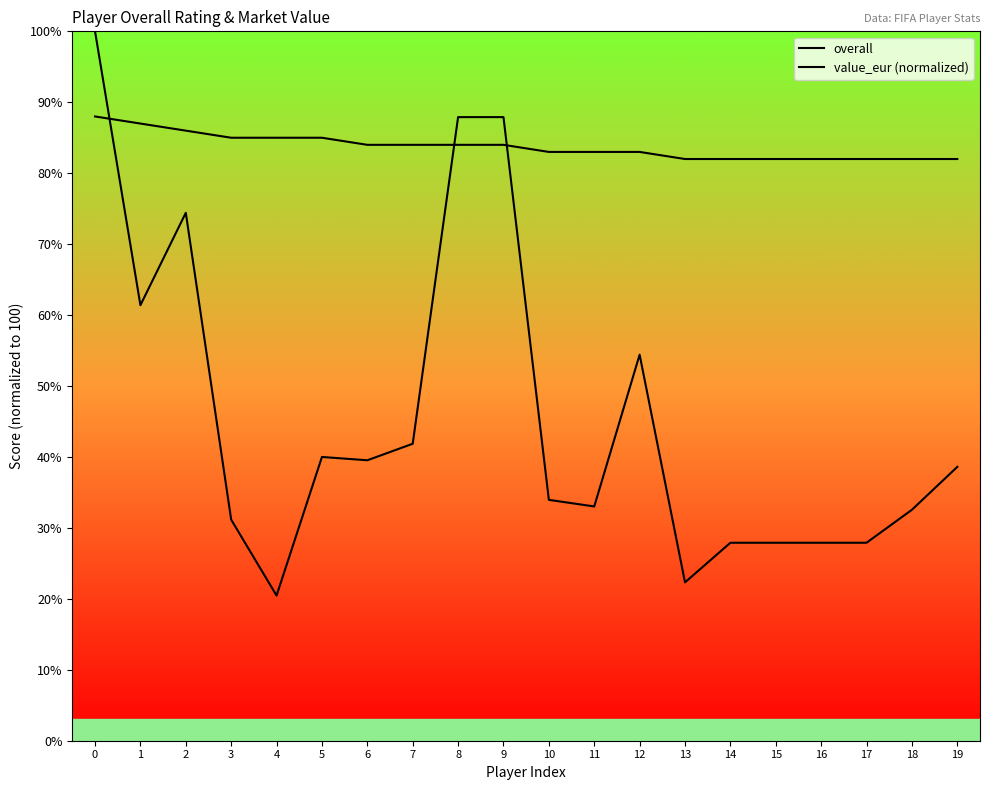

How many lines are shown in the chart?

2